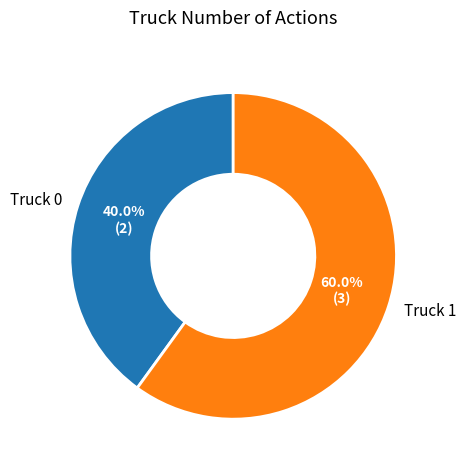

Is it true that Truck 1 is 60% of the pie?

True